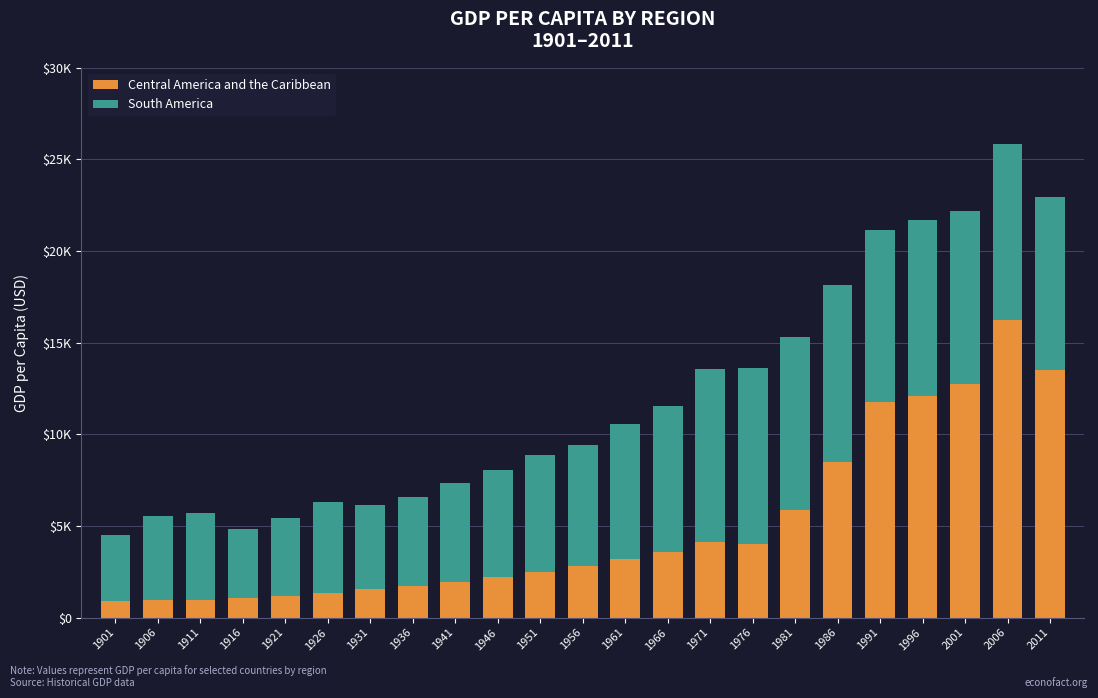

Are the bars horizontal?

No